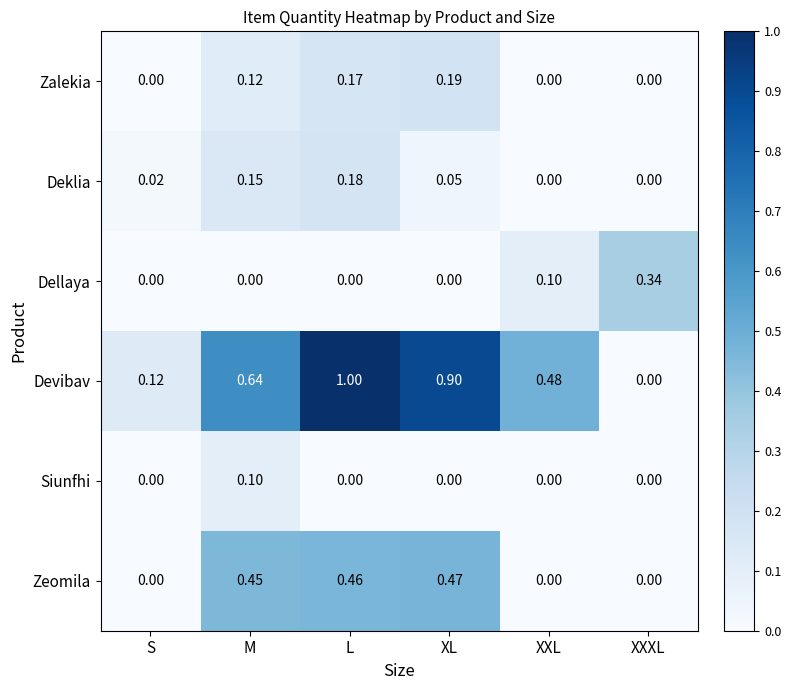

Which category has the highest value in the Dellaya series?

XXXL